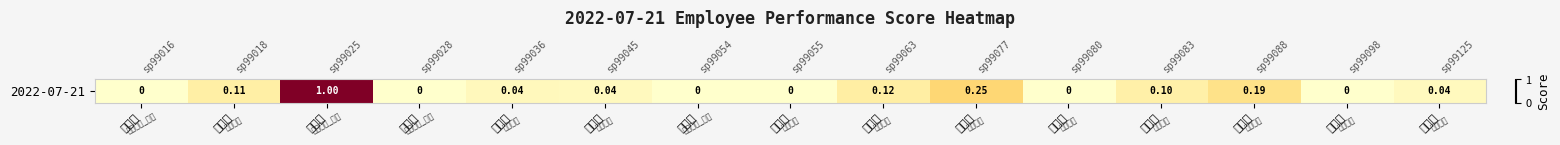

Reading left to right, transcribe all the data shown in this chart.

簡榆澄=0.0	張宜君=0.1	李冠霖=1.0	張奕惟=0.0	陳膺璽=0.0	莊佩玲=0.0	黃巧欣=0.0	潘怡安=0.0	林川評=0.1	王怡蓉=0.3	賴韻如=0.0	李錫慈=0.1	李奇泰=0.2	羅煒皓=0.0	陳妍琳=0.0